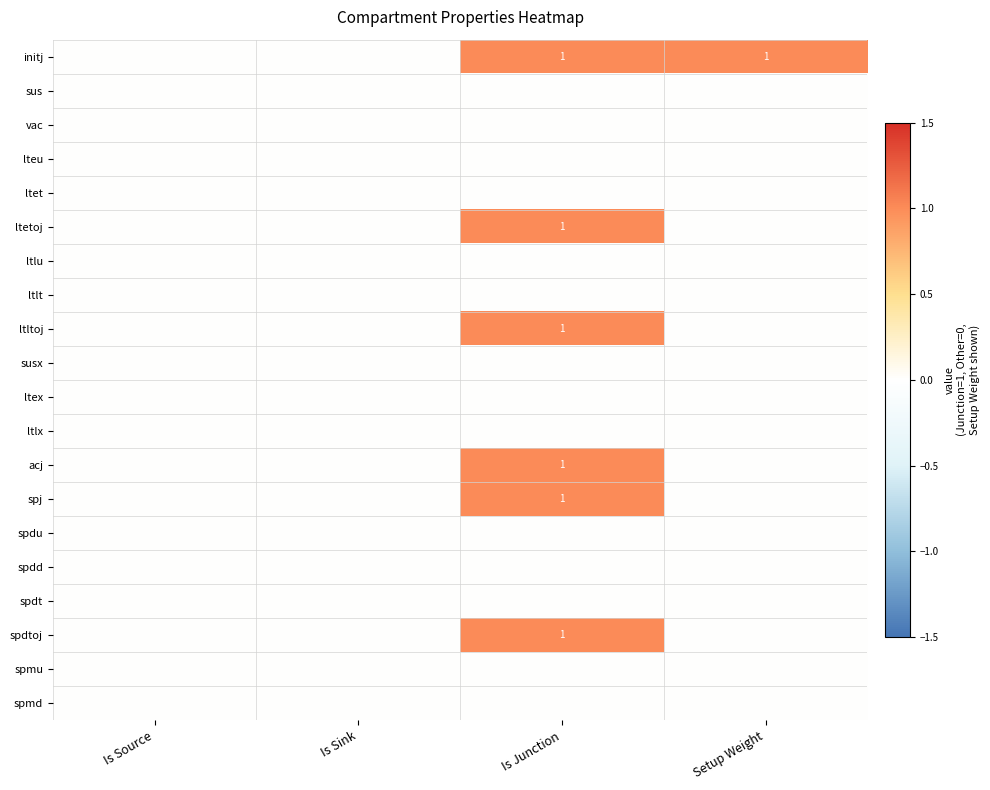

Is the value of spj at Is Junction greater than the value of initj at Is Source?

Yes